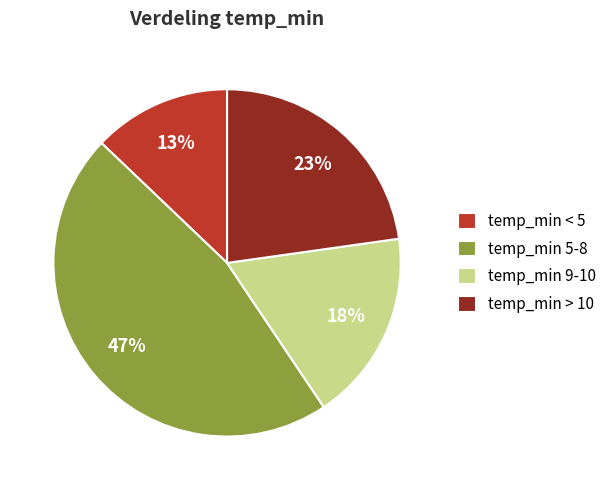

The temp_min < 5 slice represents 3% of the pie. True or false?

False